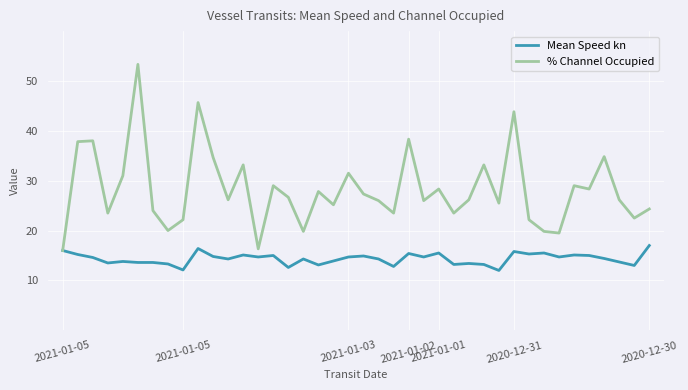

Which series has the largest range (max minus min)?

% Channel Occupied